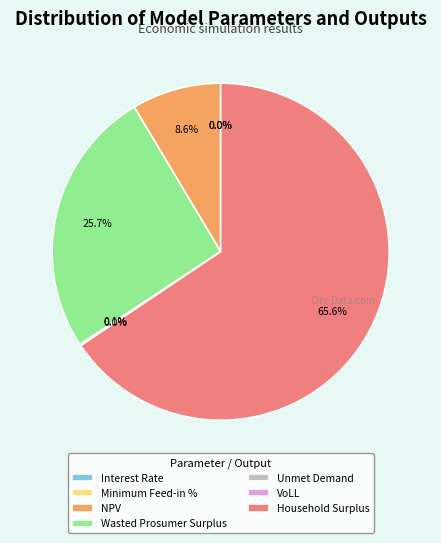

Which slice represents more than half of the pie?

Household Surplus